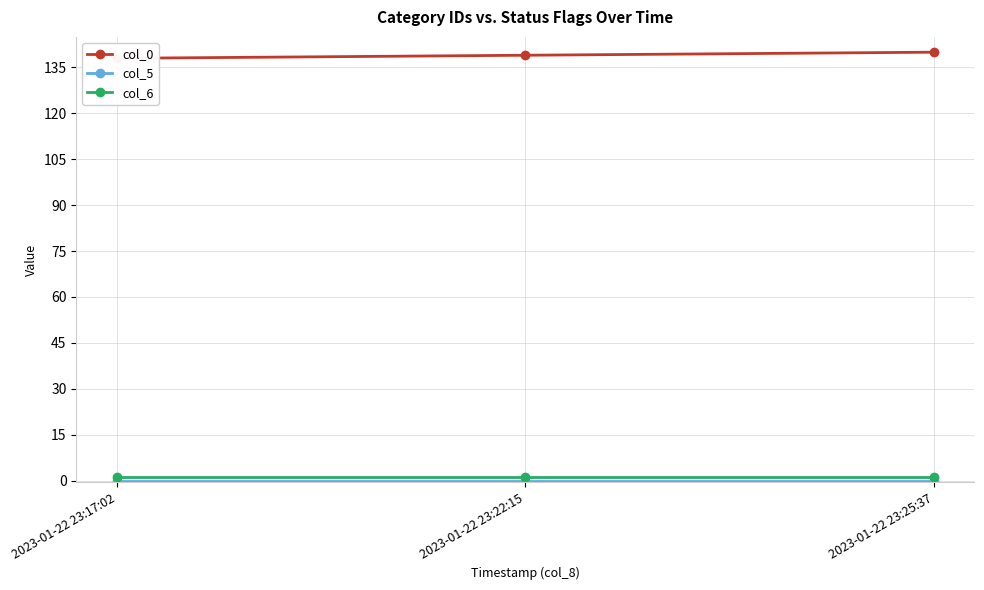

What is the value of the col_0 point at the 1st from the left?

138